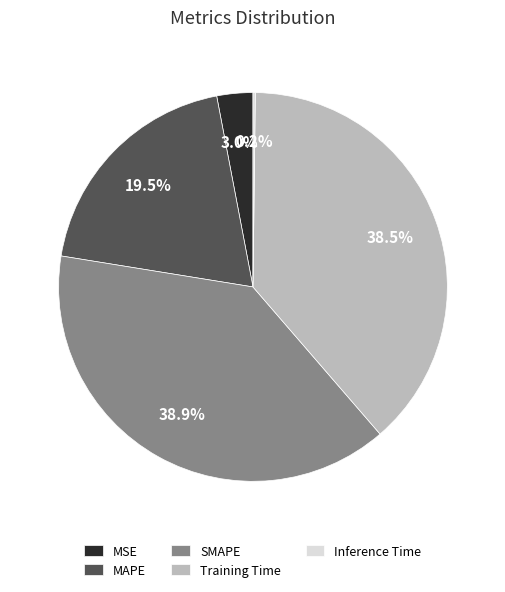

Does any single category account for the majority?

No